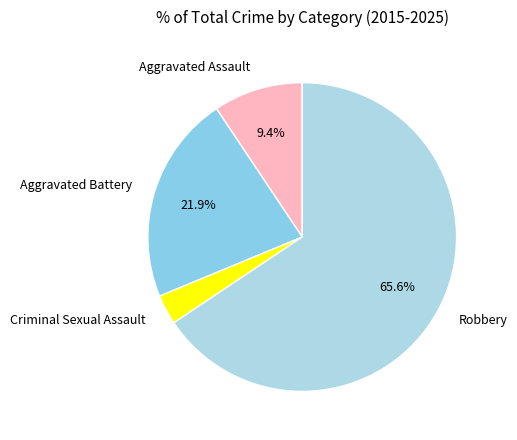

How many slices are in this pie chart?

4